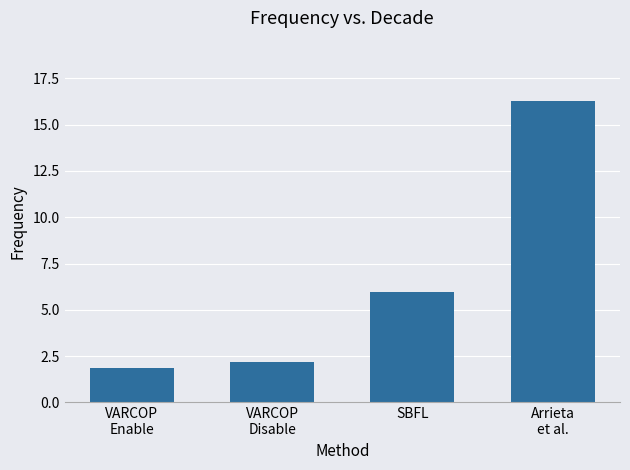

Reading right to left, what are all the values shown in this chart?

Arrieta
et al.=16.3	SBFL=5.9	VARCOP
Disable=2.2	VARCOP
Enable=1.9